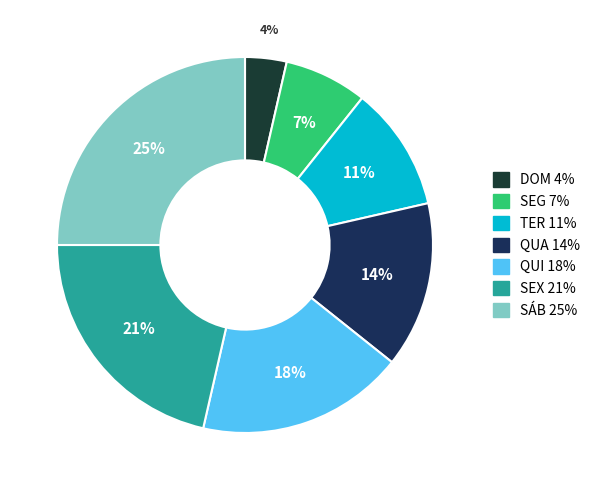

To the nearest percent, what portion does SEX represent?

21%